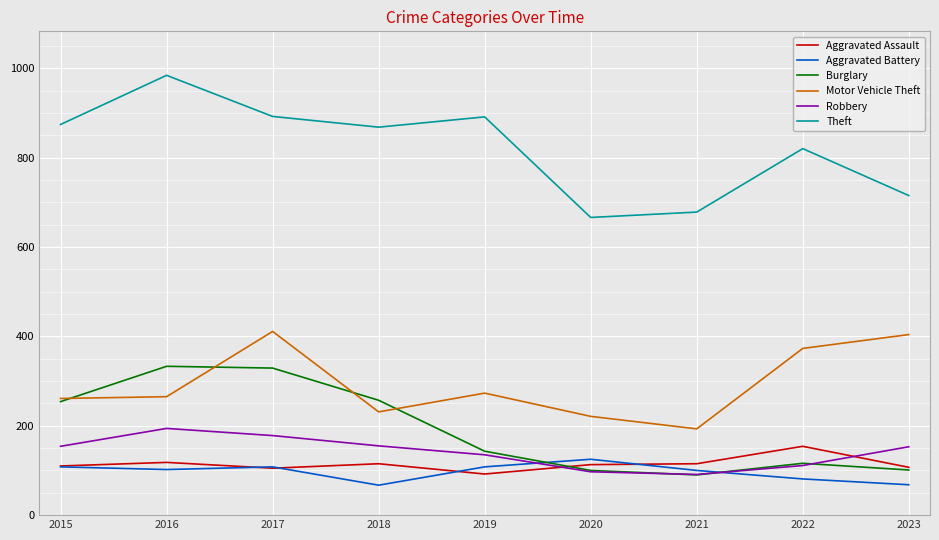

Which series has the largest total across all categories?

Theft